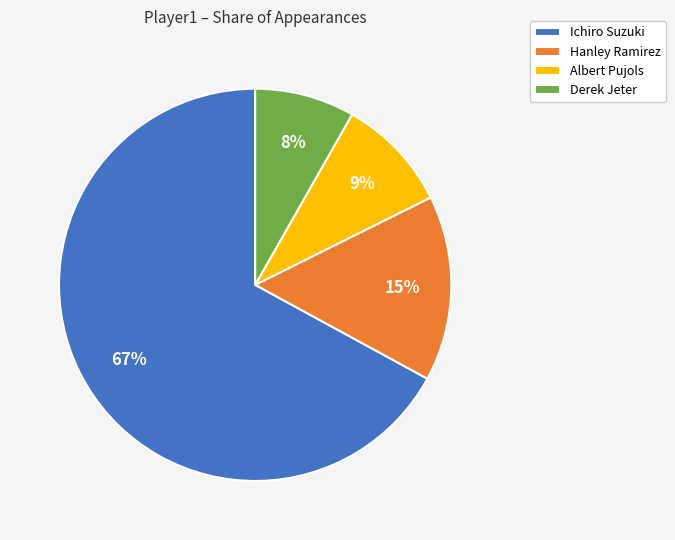

Do Hanley Ramirez and Ichiro Suzuki together represent more than half of the pie?

Yes